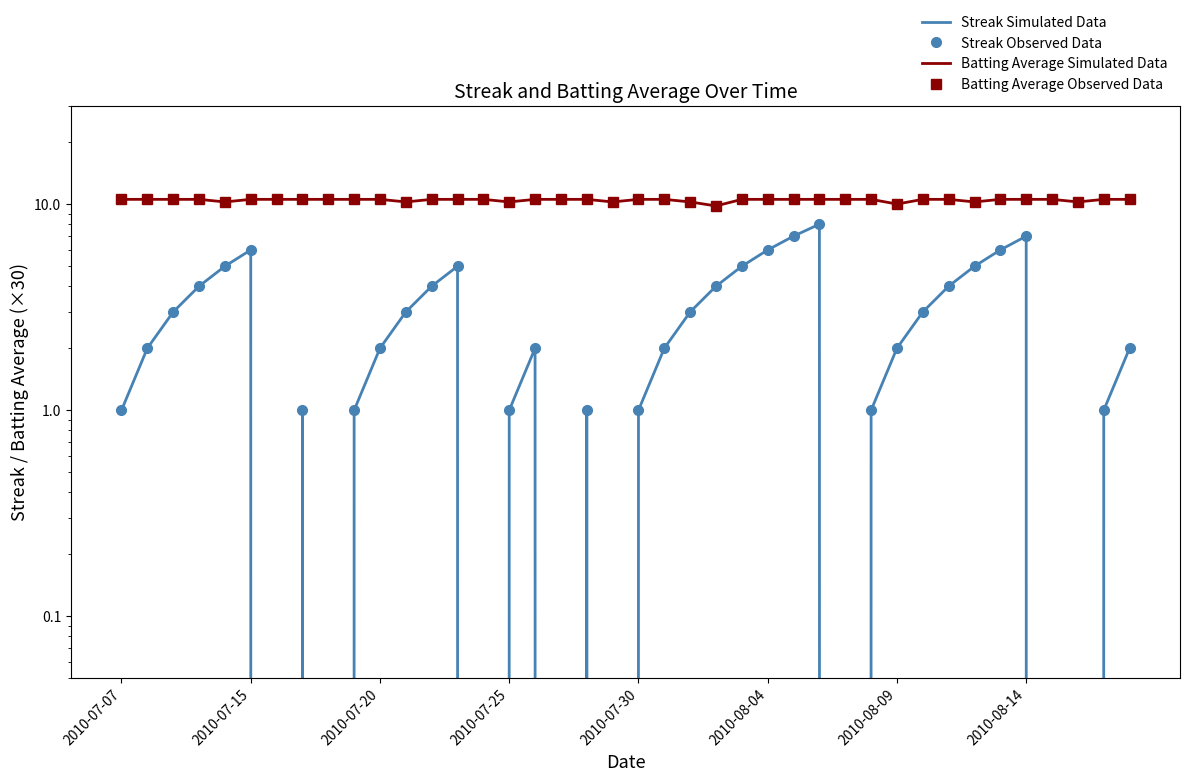

List the series in order of their peak value, highest first.

Batting Average Simulated Data, Batting Average Observed Data, Streak Simulated Data, Streak Observed Data